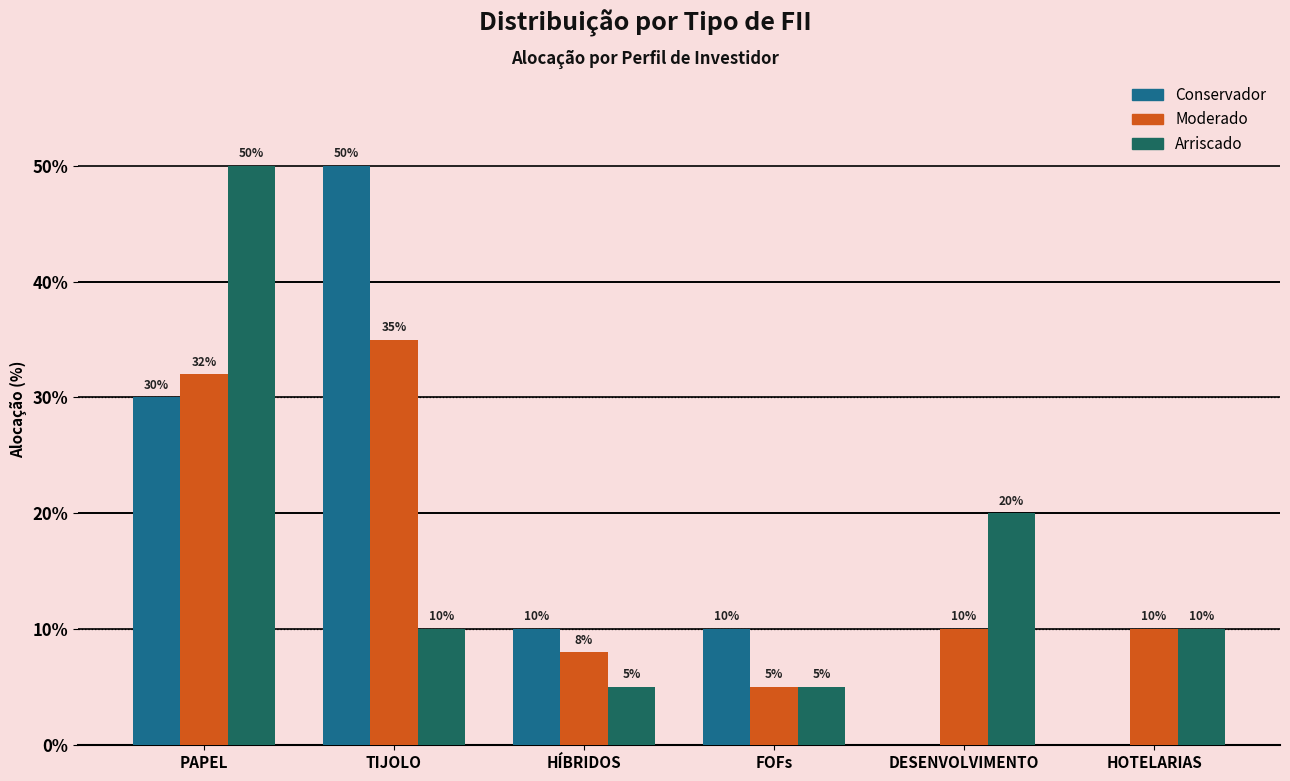

Reading left to right, extract all data points from this chart.

Conservador: PAPEL=30	TIJOLO=50	HÍBRIDOS=10	FOFs=10	DESENVOLVIMENTO=0	HOTELARIAS=0
Moderado: PAPEL=32	TIJOLO=35	HÍBRIDOS=8	FOFs=5	DESENVOLVIMENTO=10	HOTELARIAS=10
Arriscado: PAPEL=50	TIJOLO=10	HÍBRIDOS=5	FOFs=5	DESENVOLVIMENTO=20	HOTELARIAS=10